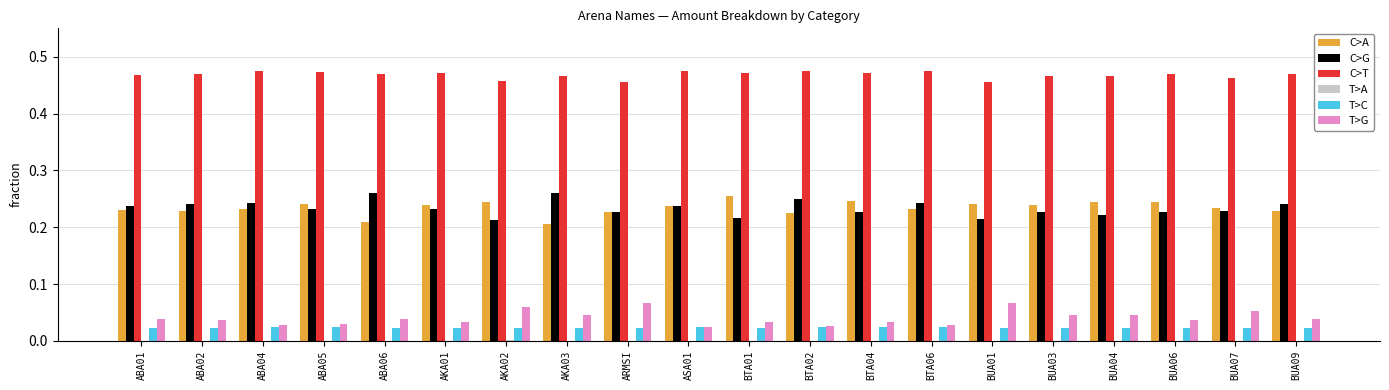

The value of T>G at BTA04 is 0.0. True or false?

True